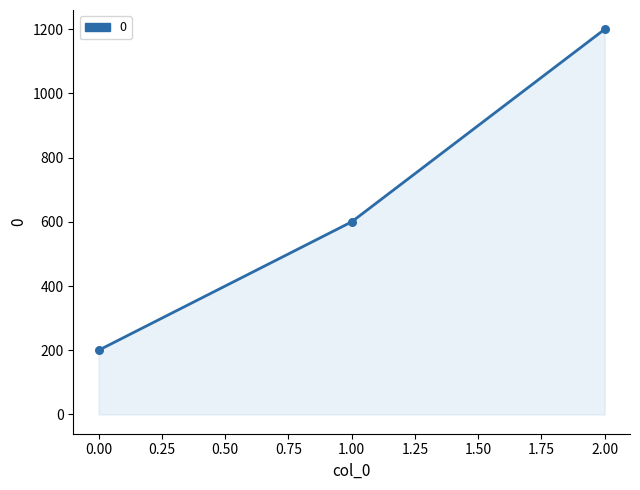

Which has a higher value, 1.00 or 2.00?

2.00